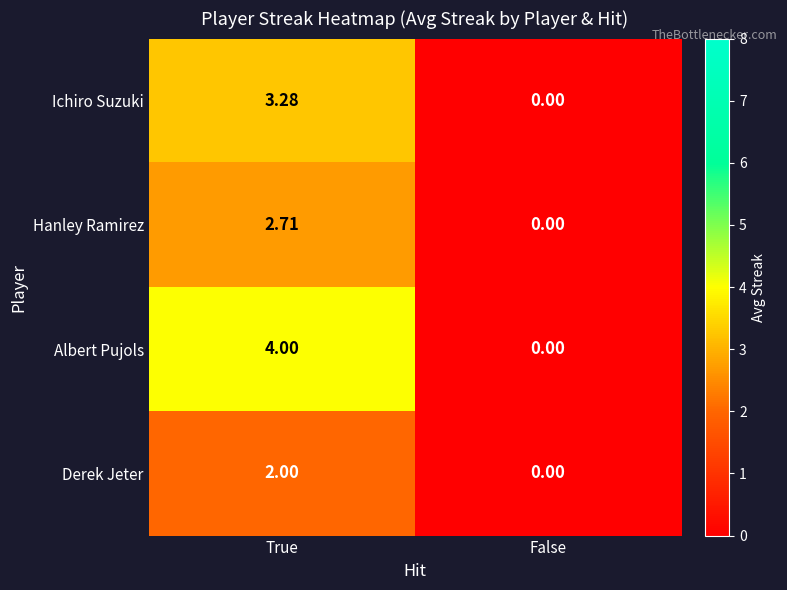

Rank the series by their average value, from highest to lowest.

Albert Pujols, Ichiro Suzuki, Hanley Ramirez, Derek Jeter